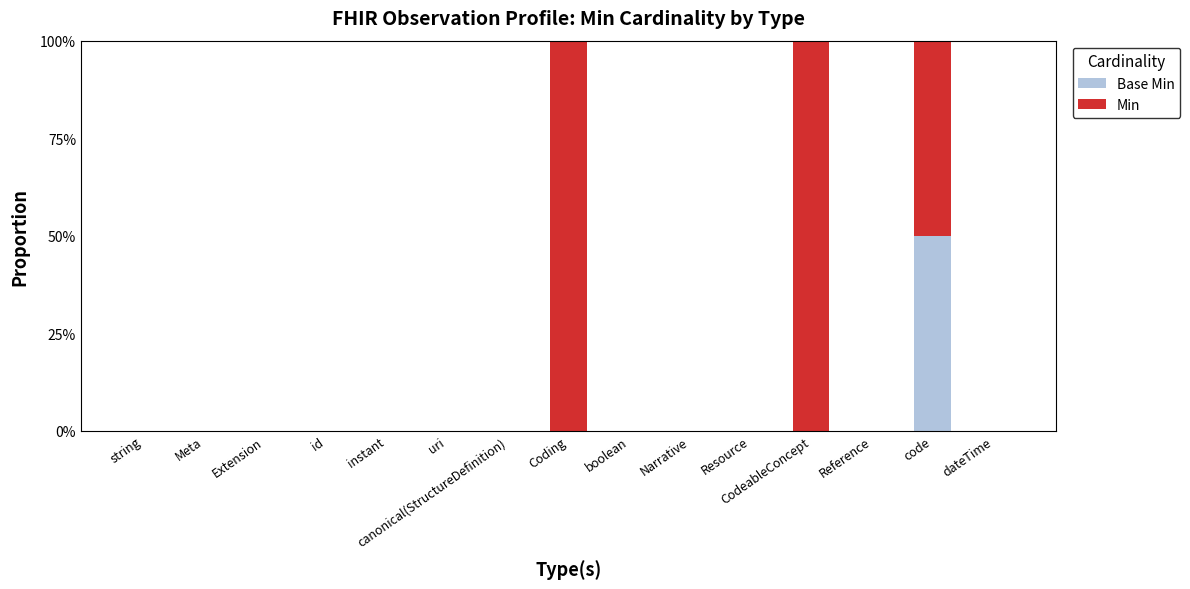

What are all the series names shown in the legend?

Base Min, Min